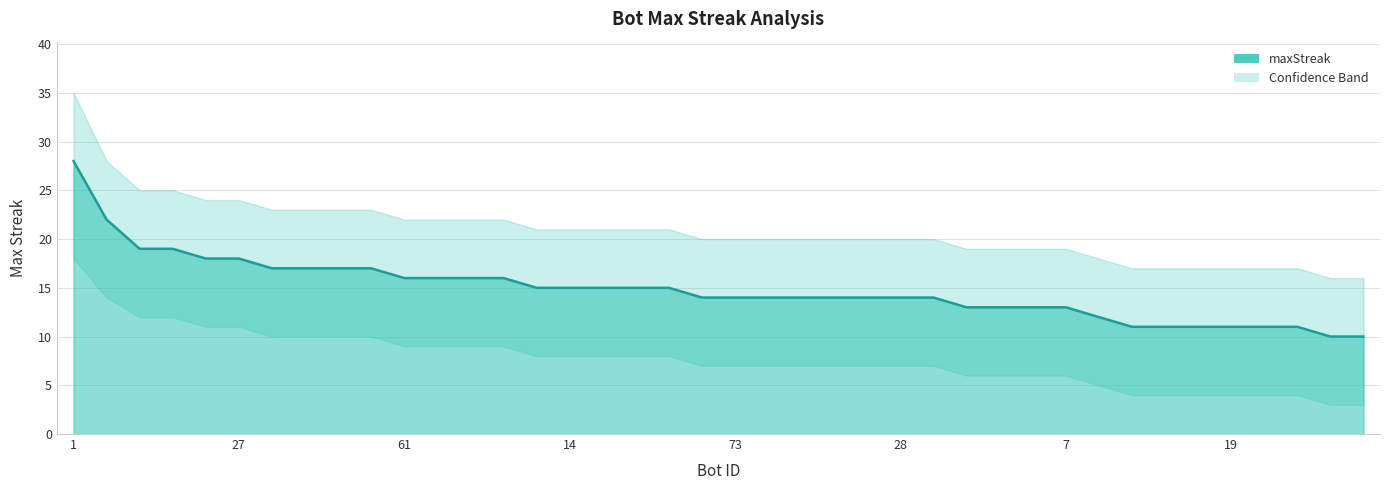

True or false: lower_band and upper_band intersect in this chart.

False